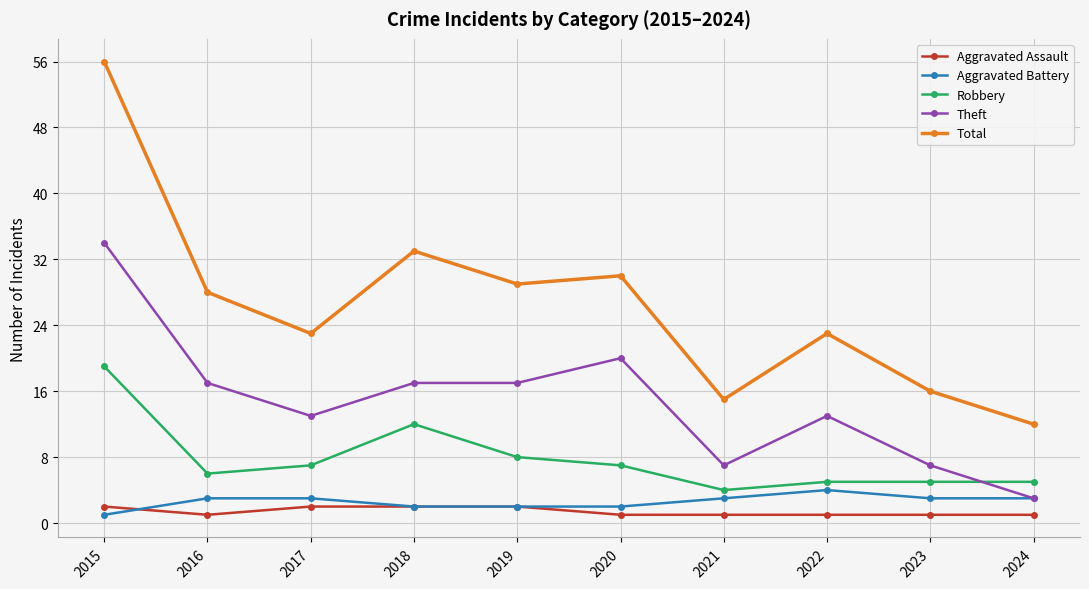

Which label corresponds to the largest value in the chart?

2015